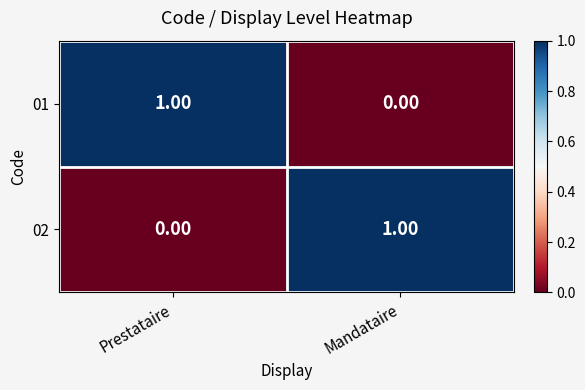

How many distinct data groups are displayed?

2